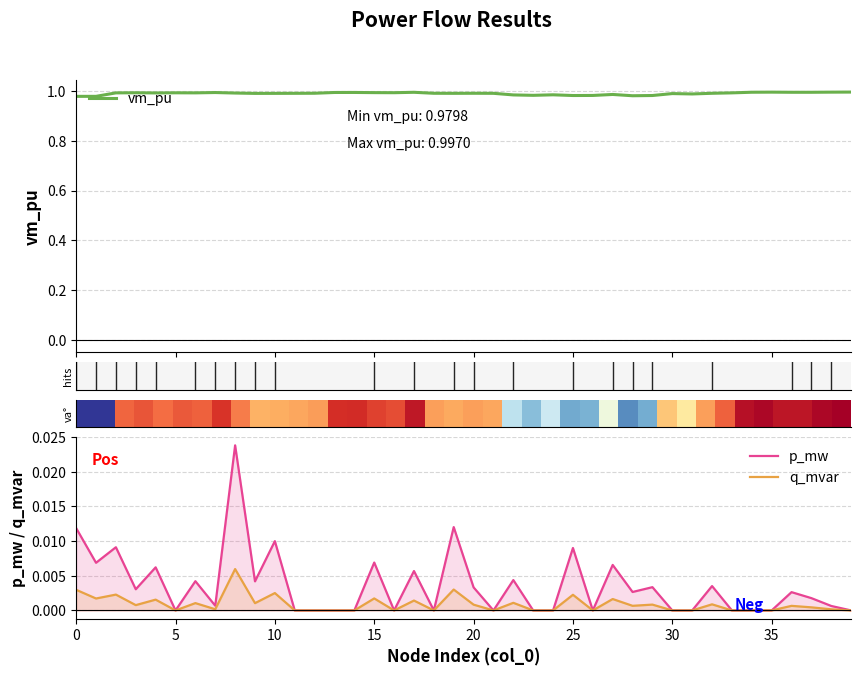

Is the value of p_mw at 30 greater than the value of q_mvar at 20?

No